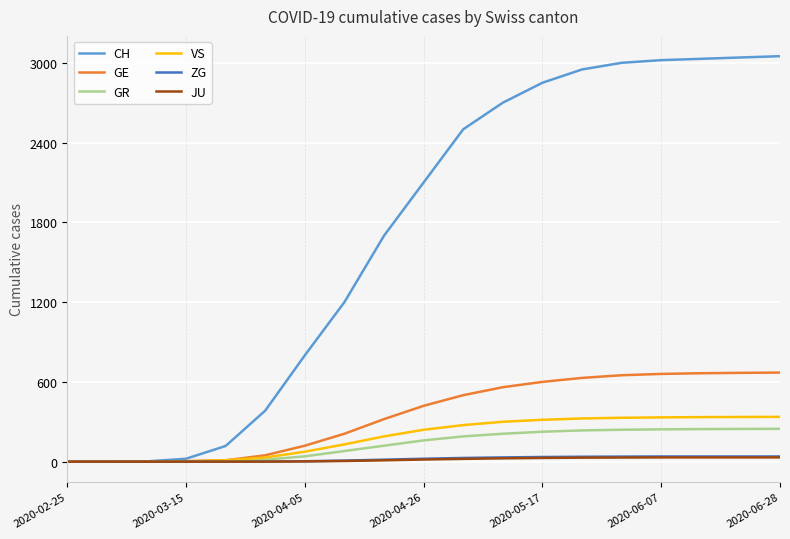

Which series has the largest range (max minus min)?

CH